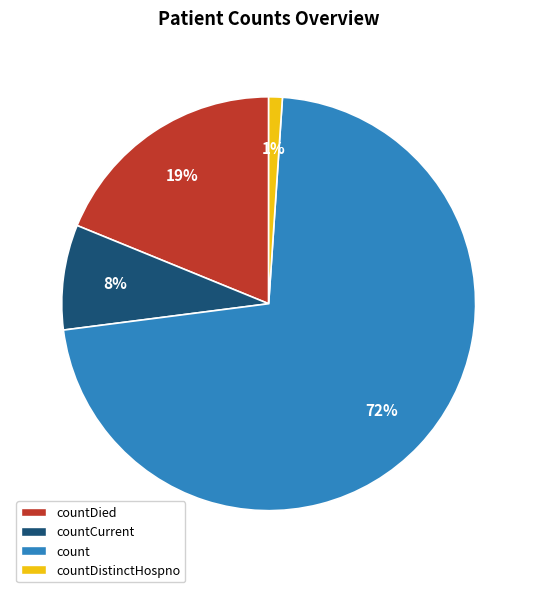

To the nearest percent, what is the average slice percentage?

25%